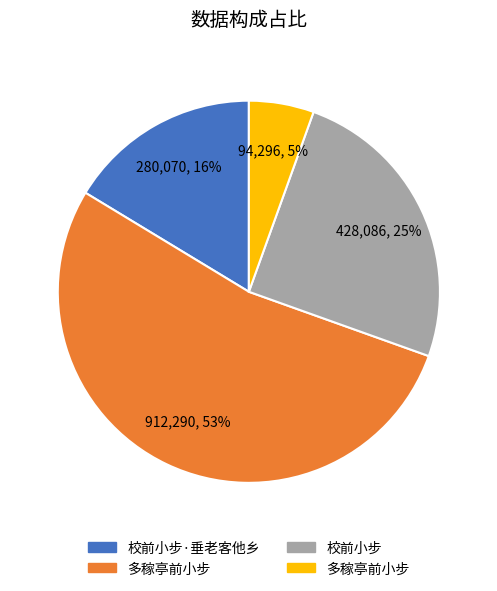

To the nearest percent, what is the average slice percentage?

25%